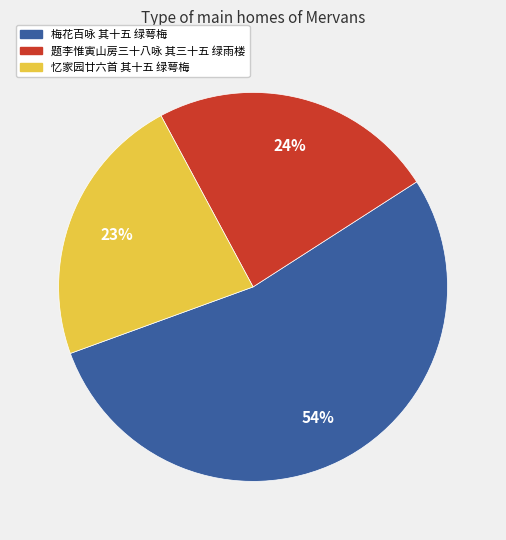

To the nearest percent, what is the combined percentage of 梅花百咏 其十五 绿萼梅 and 忆家园廿六首 其十五 绿萼梅?

76%